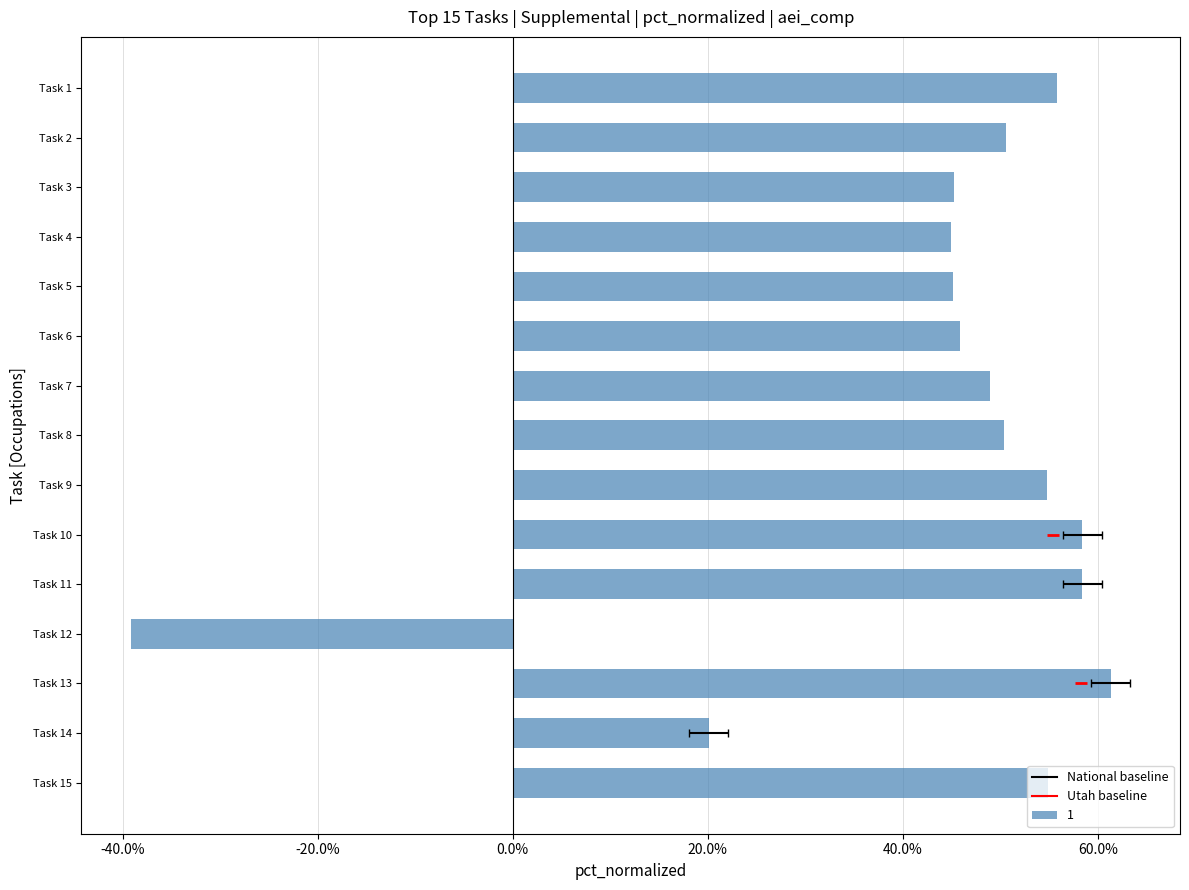

Where is the data nearest to the value 0?

Task 14